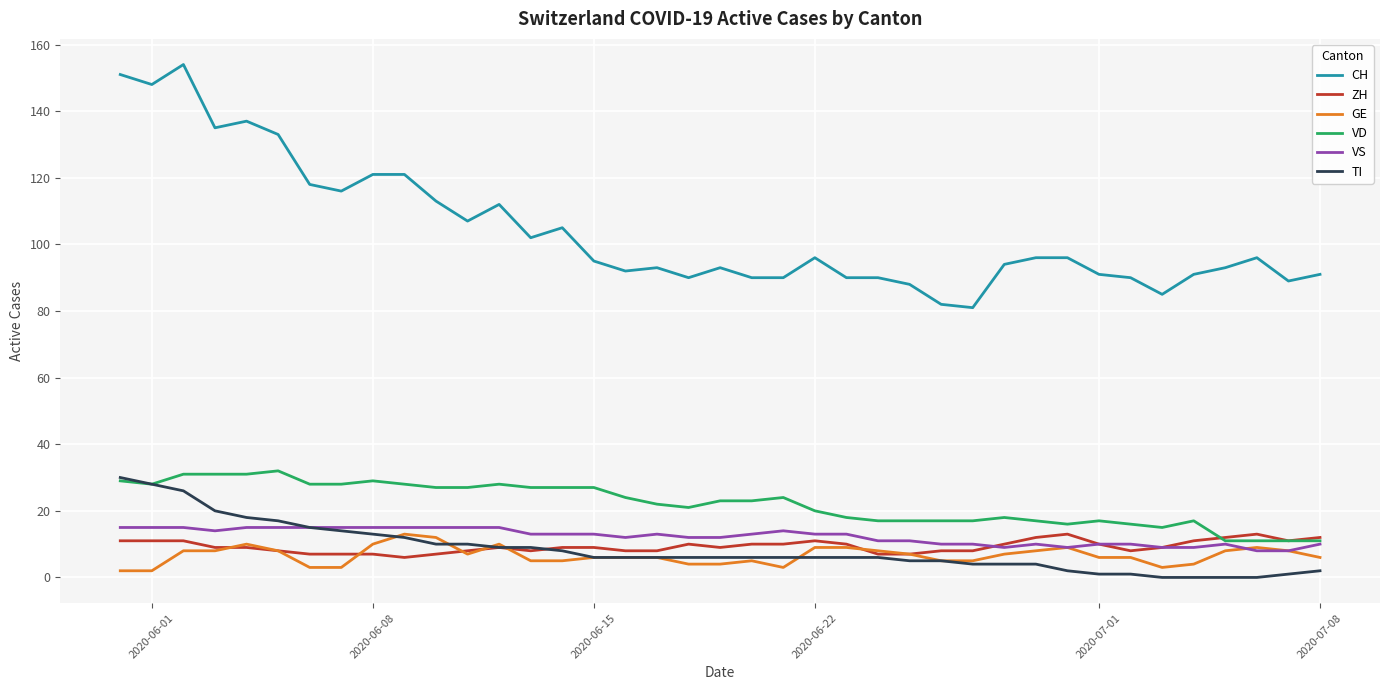

What is the highest value of the TI series?

30